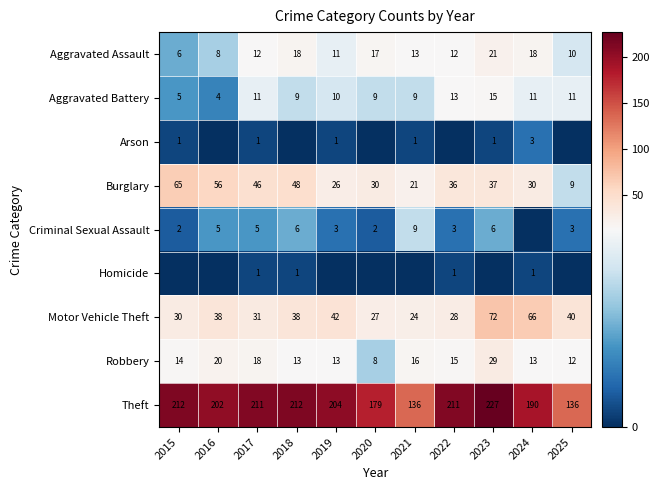

What is the maximum value for Aggravated Assault?

21